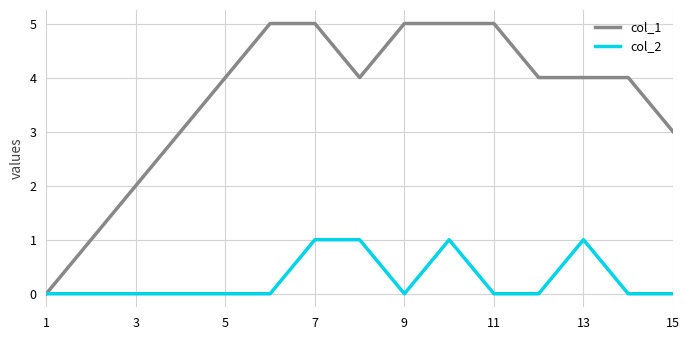

Rank the series by their maximum value, from highest to lowest.

col_1, col_2